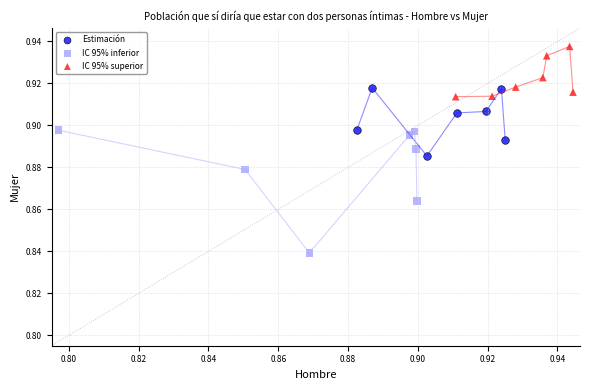

What are all the series names shown in the legend?

Estimación, IC 95% inferior, IC 95% superior